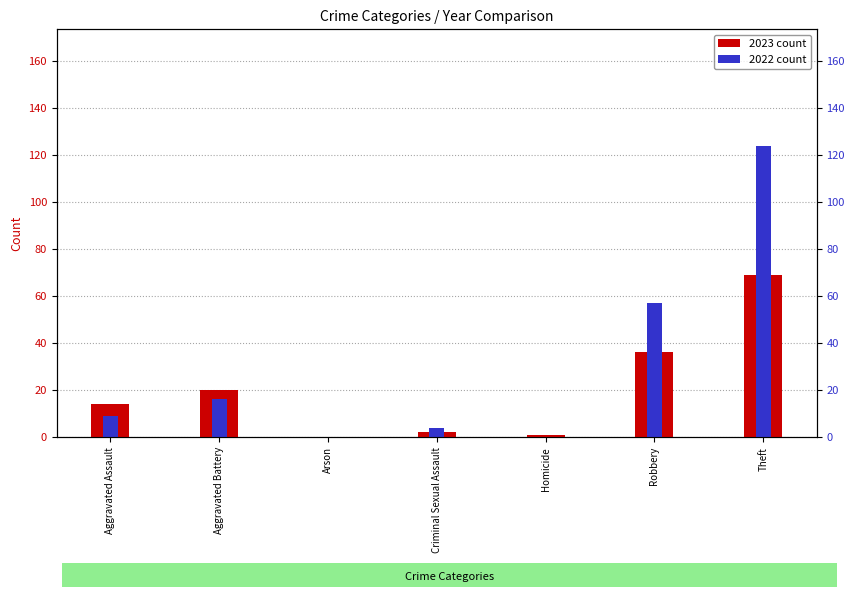

Is the value of 2023 count at Theft greater than the value of 2022 count at Arson?

Yes